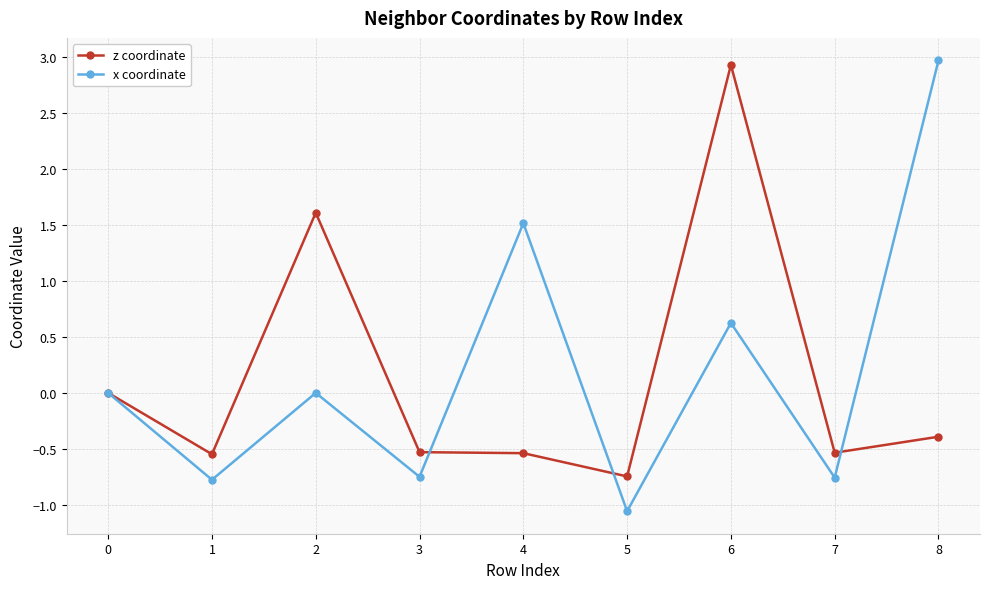

The z coordinate series shows -1.0 at 4. True or false?

False